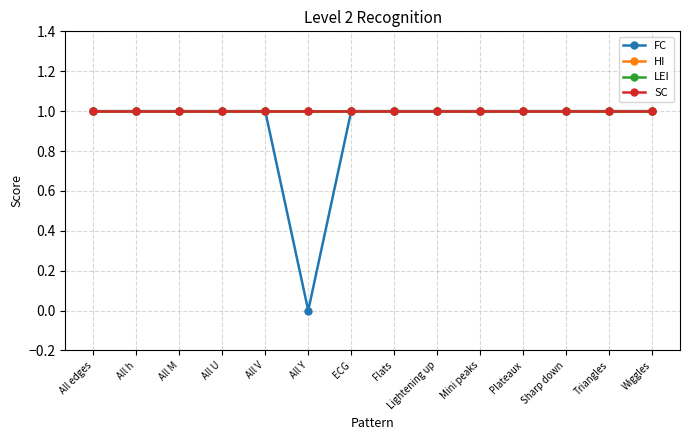

Reading left to right, extract all data points from this chart.

FC: All edges=1	All h=1	All M=1	All U=1	All V=1	All Y=0	ECG=1	Flats=1	Lightening up=1	Mini peaks=1	Plateaux=1	Sharp down=1	Triangles=1	Wiggles=1
HI: All edges=1	All h=1	All M=1	All U=1	All V=1	All Y=1	ECG=1	Flats=1	Lightening up=1	Mini peaks=1	Plateaux=1	Sharp down=1	Triangles=1	Wiggles=1
LEI: All edges=1	All h=1	All M=1	All U=1	All V=1	All Y=1	ECG=1	Flats=1	Lightening up=1	Mini peaks=1	Plateaux=1	Sharp down=1	Triangles=1	Wiggles=1
SC: All edges=1	All h=1	All M=1	All U=1	All V=1	All Y=1	ECG=1	Flats=1	Lightening up=1	Mini peaks=1	Plateaux=1	Sharp down=1	Triangles=1	Wiggles=1